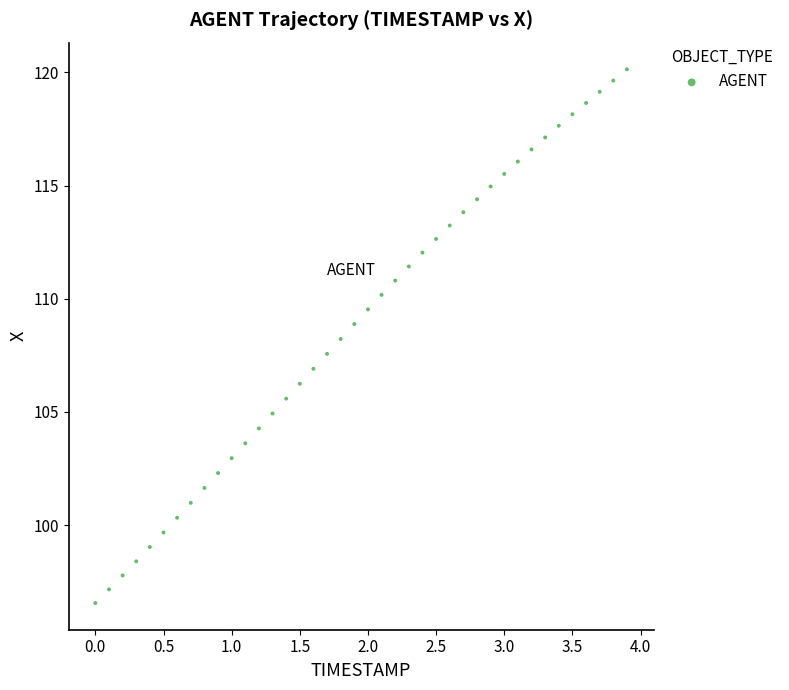

What is the range of X values (max minus min)?

3.9